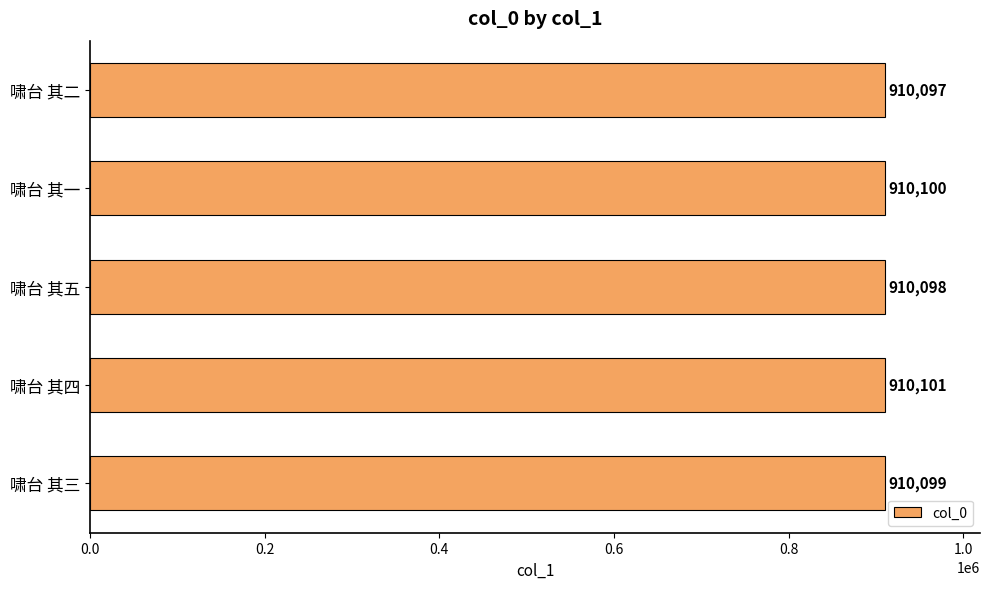

What is the maximum value shown in the chart?

910101